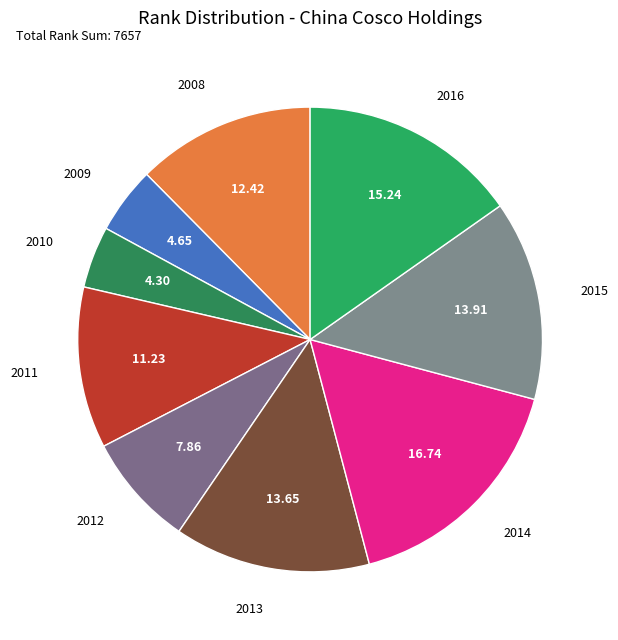

Combined, do 2013 and 2009 account for over 50%?

No